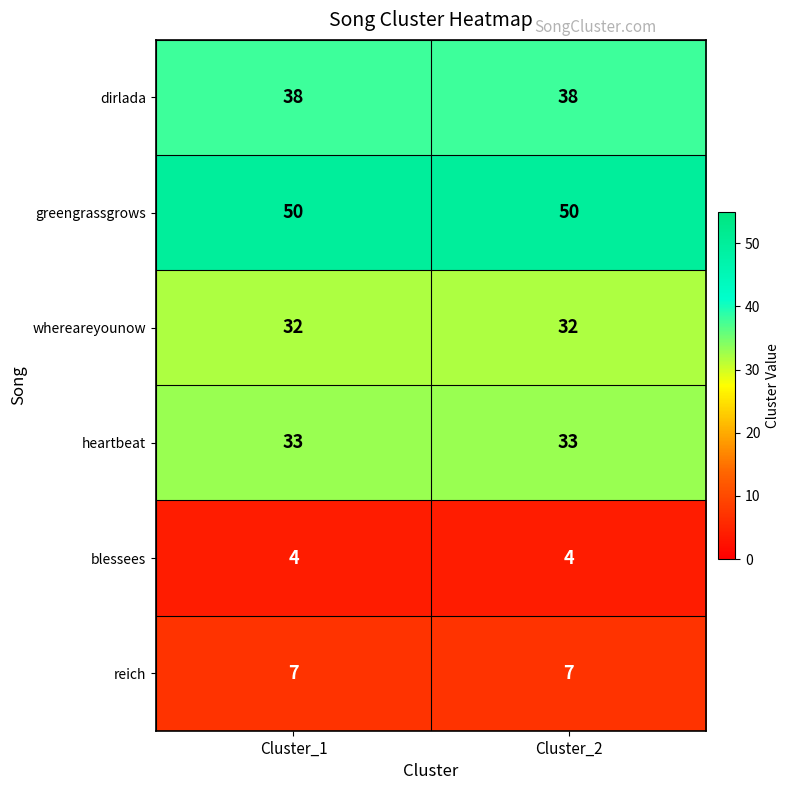

List the series in order of their peak value, highest first.

greengrassgrows, dirlada, heartbeat, whereareyounow, reich, blessees